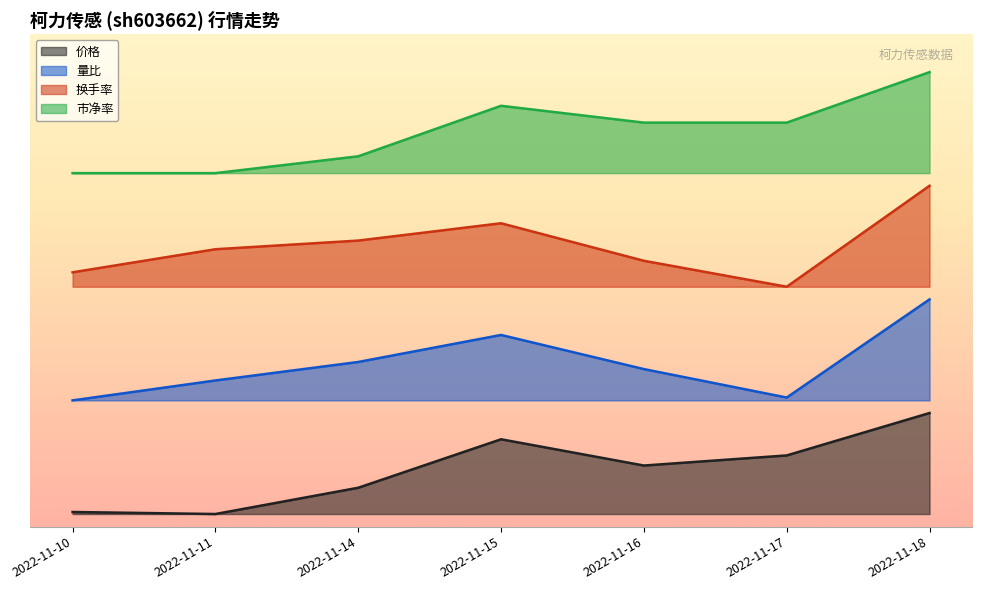

Does the chart display data point markers on the line(s)?

No